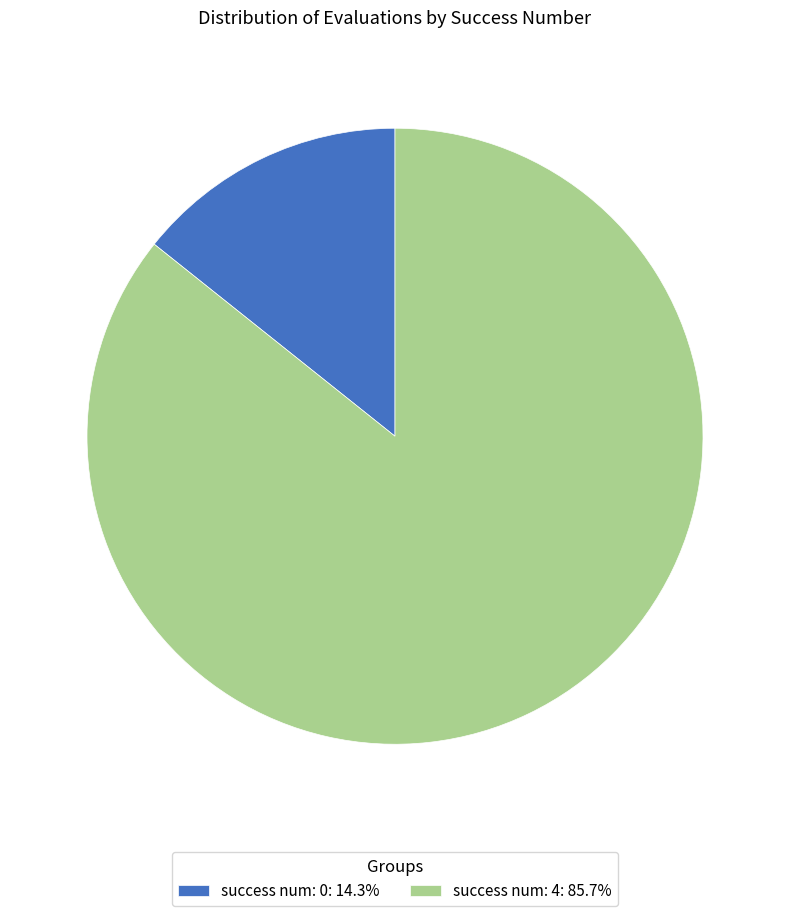

How many segments does this pie chart have?

2